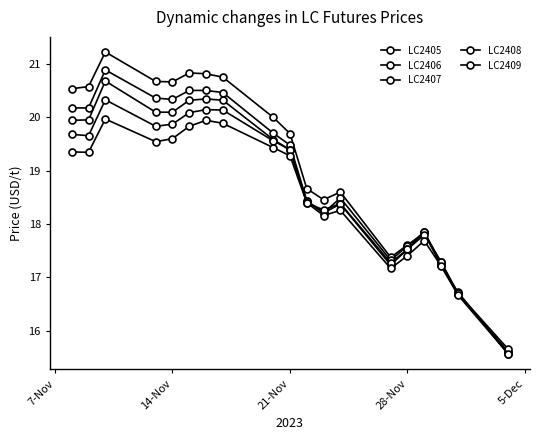

Does the chart have visible grid lines?

No